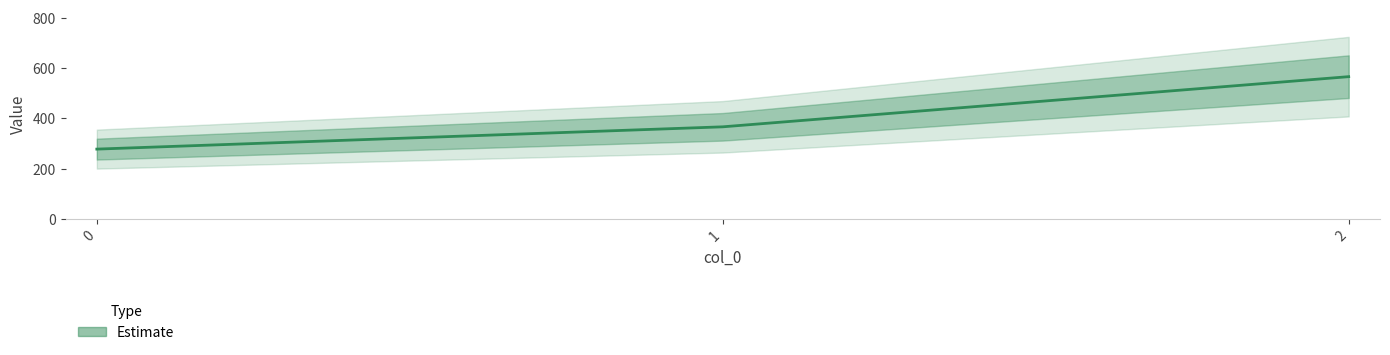

True or false: the data shows 277.8 at 0.

True